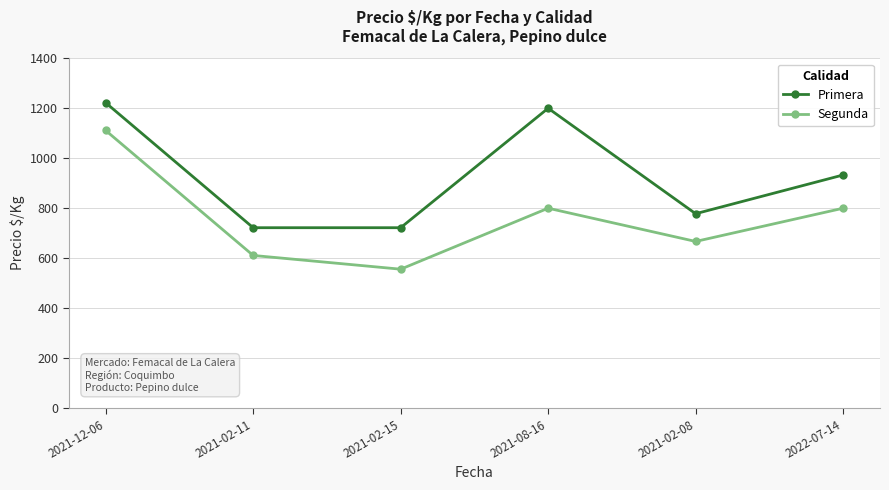

What is the difference between the Segunda values at 2021-02-15 and 2021-02-08?

111